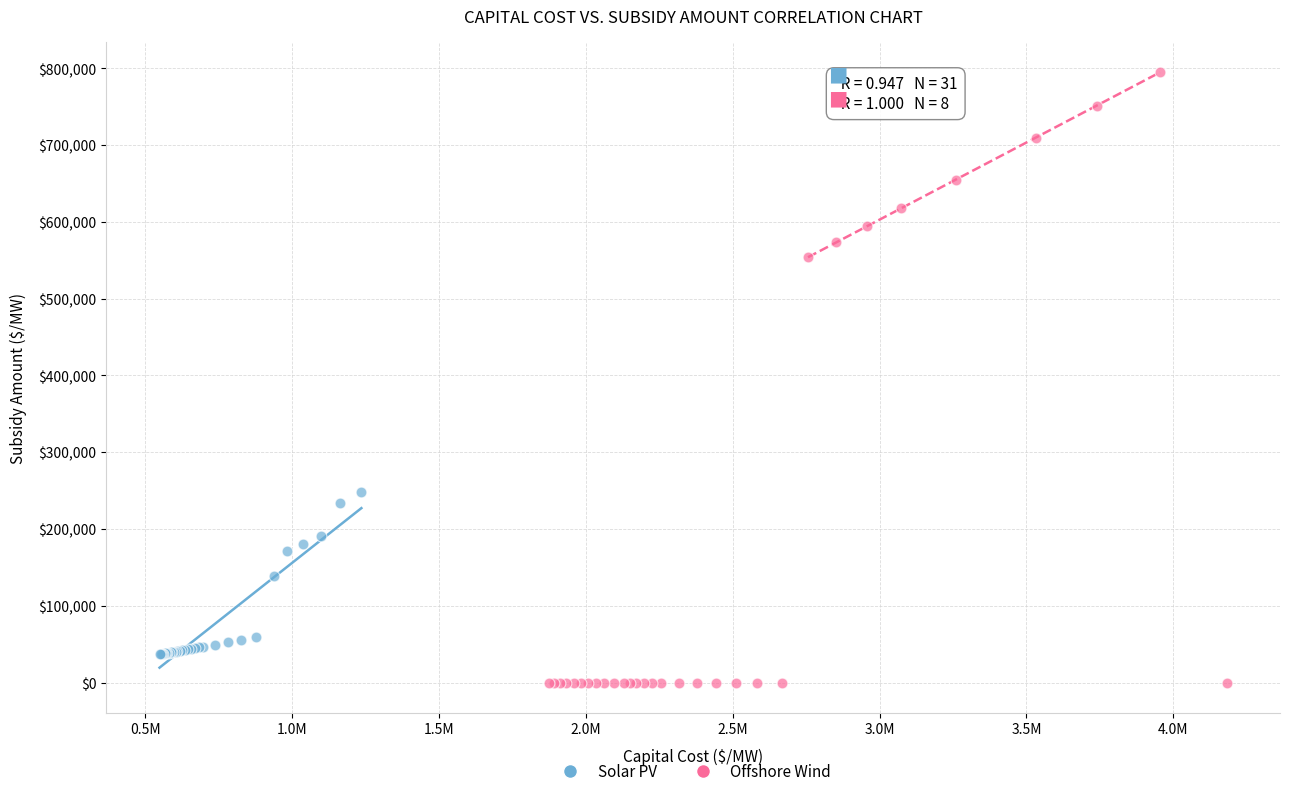

Which series reaches the maximum Y coordinate?

Offshore Wind